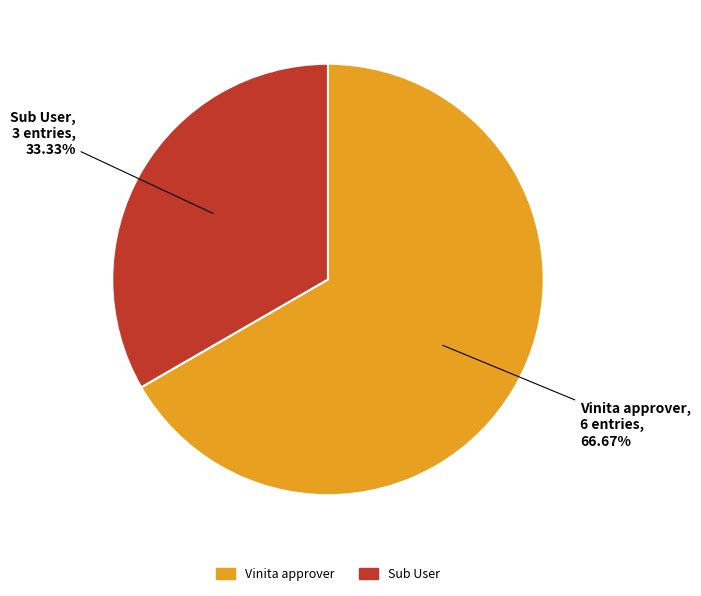

Rank the categories by value from highest to lowest.

Vinita approver, Sub User